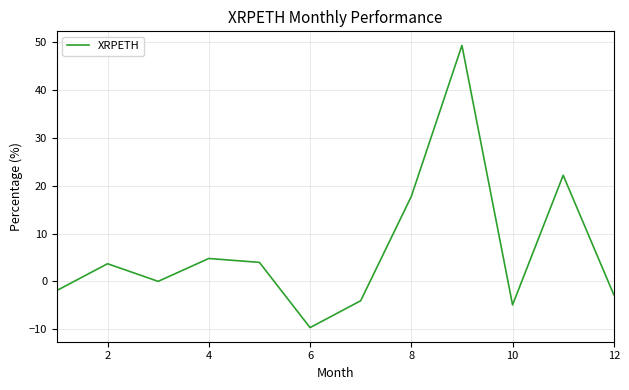

What is the difference between the maximum and minimum values?

58.9